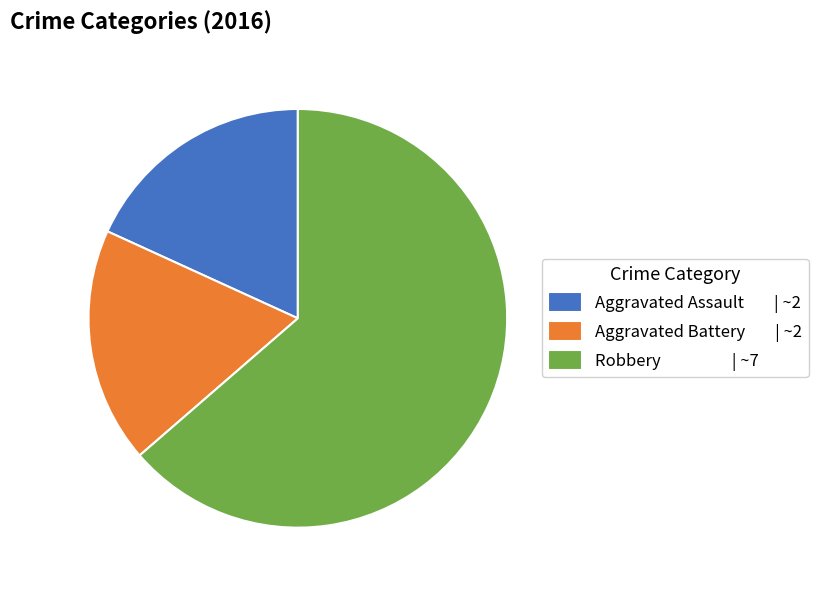

Approximately how many times larger is the value at Aggravated Battery compared to Robbery?

0.3